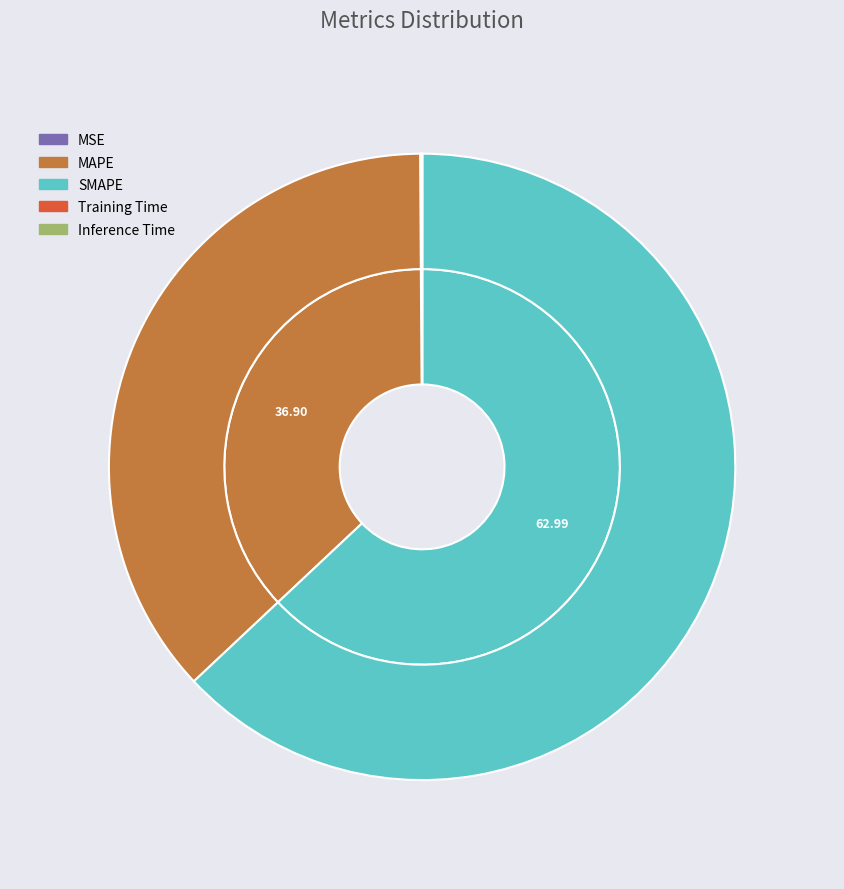

What portion of the pie excludes MSE?

99.9%